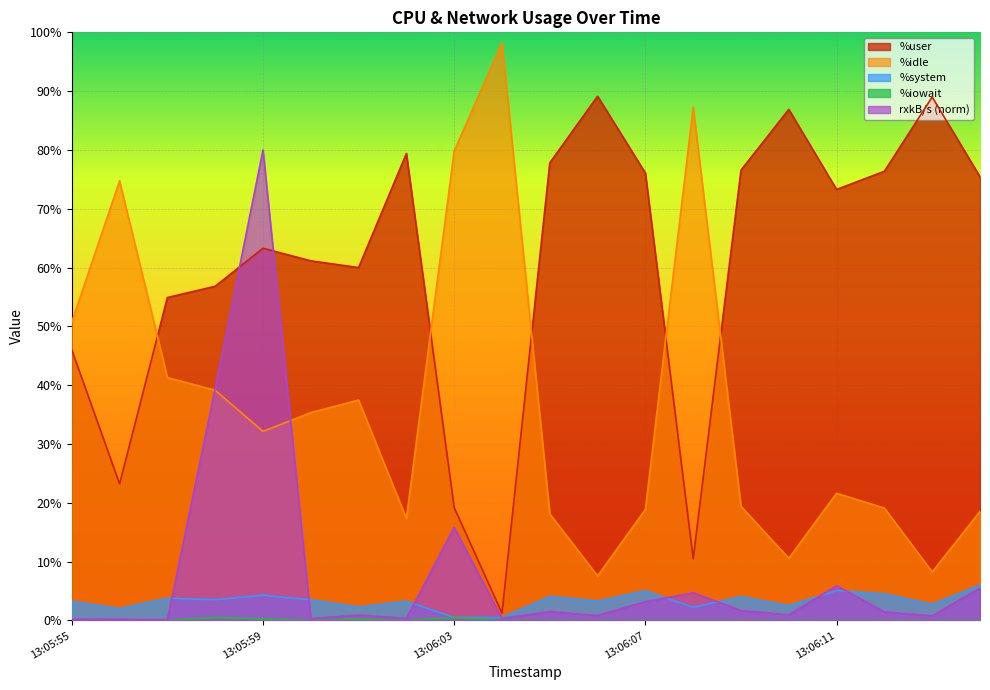

How many lines are shown in the chart?

5